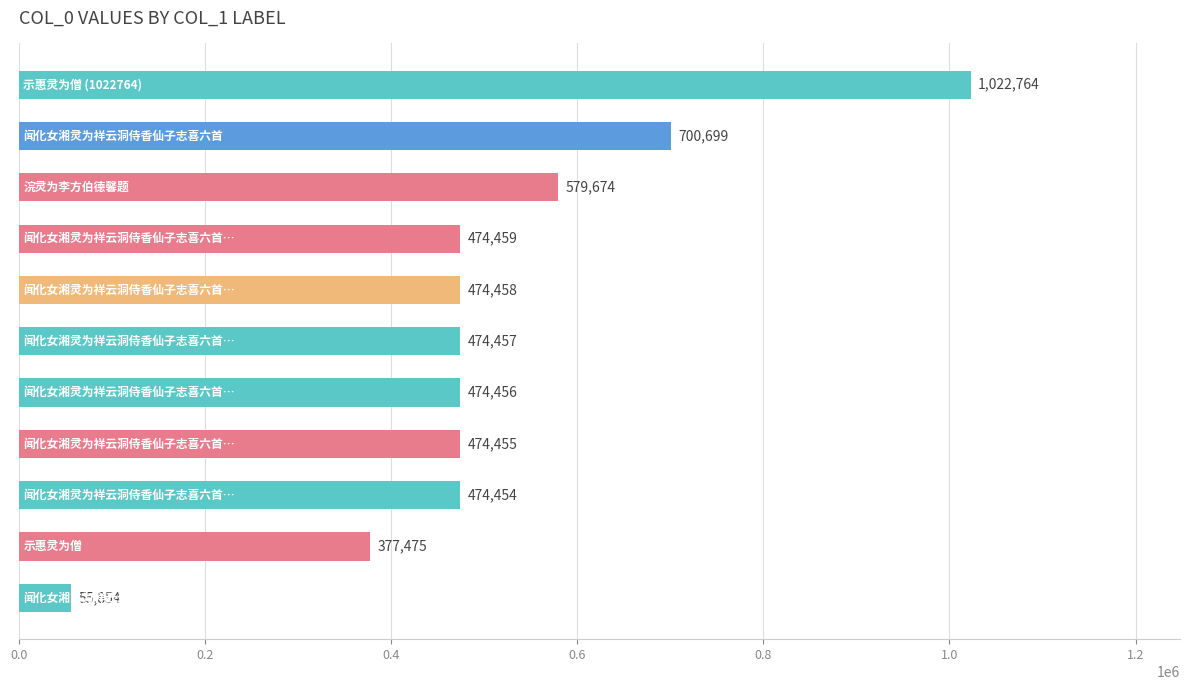

What is the sum of all values?

5583205